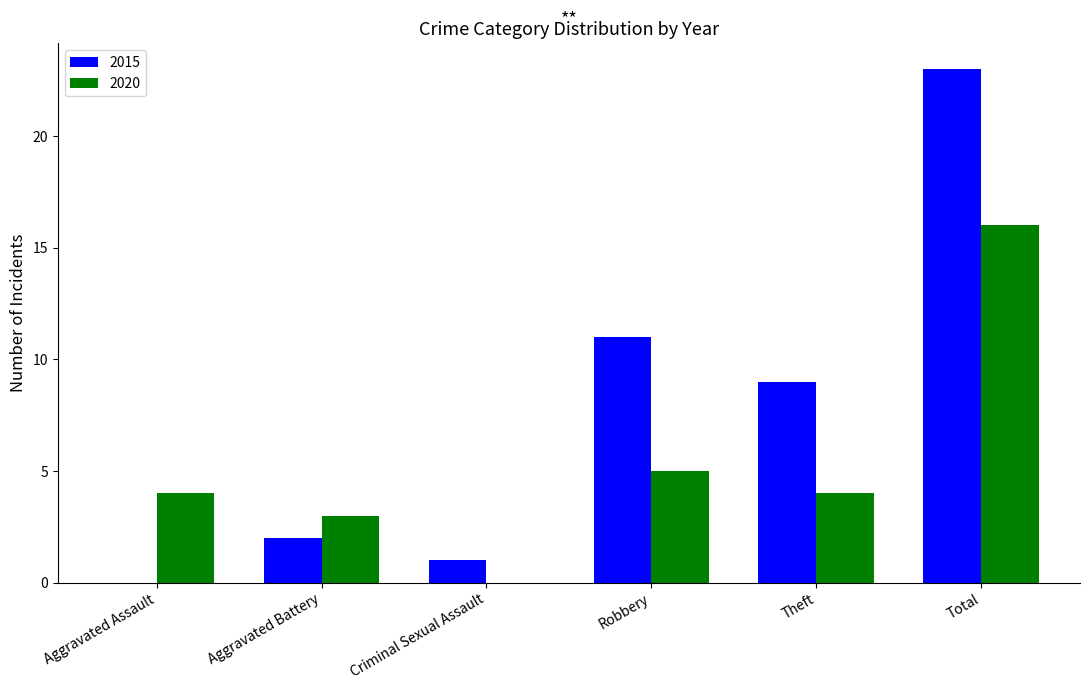

How many categories are shown in the chart?

6